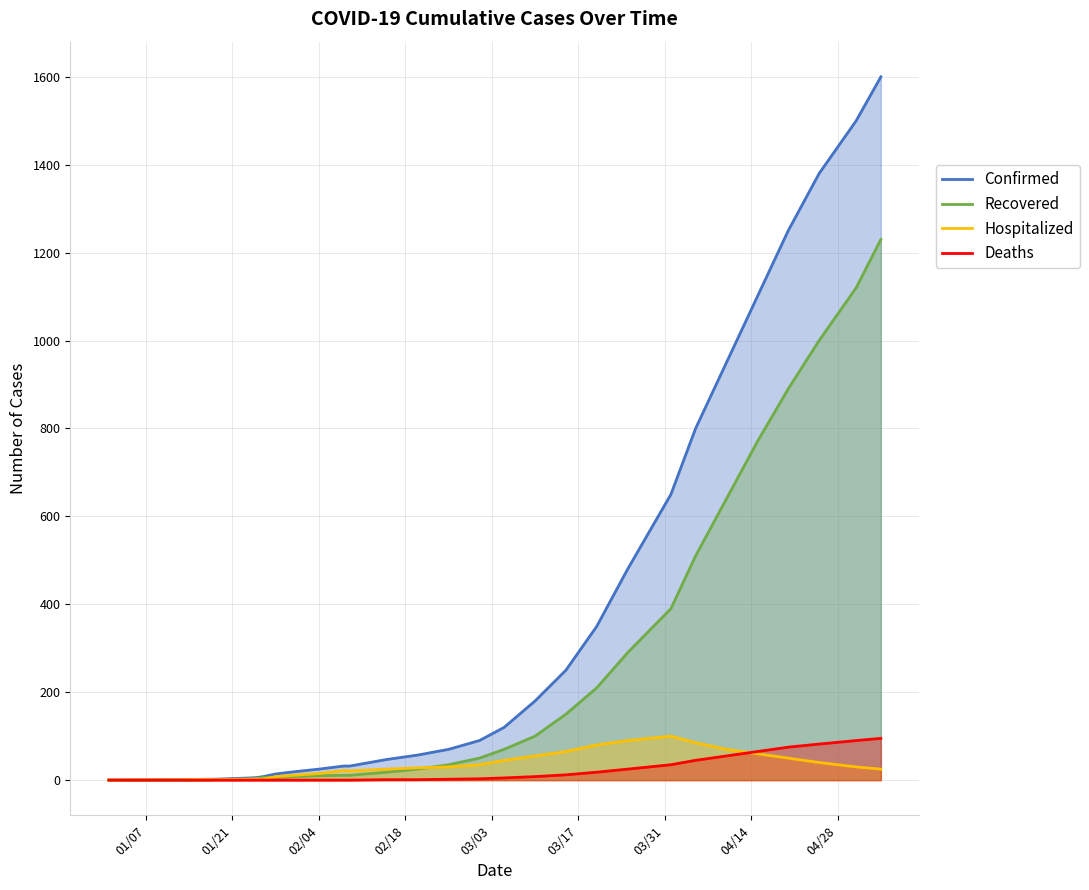

What is the highest value of the Confirmed series?

1600